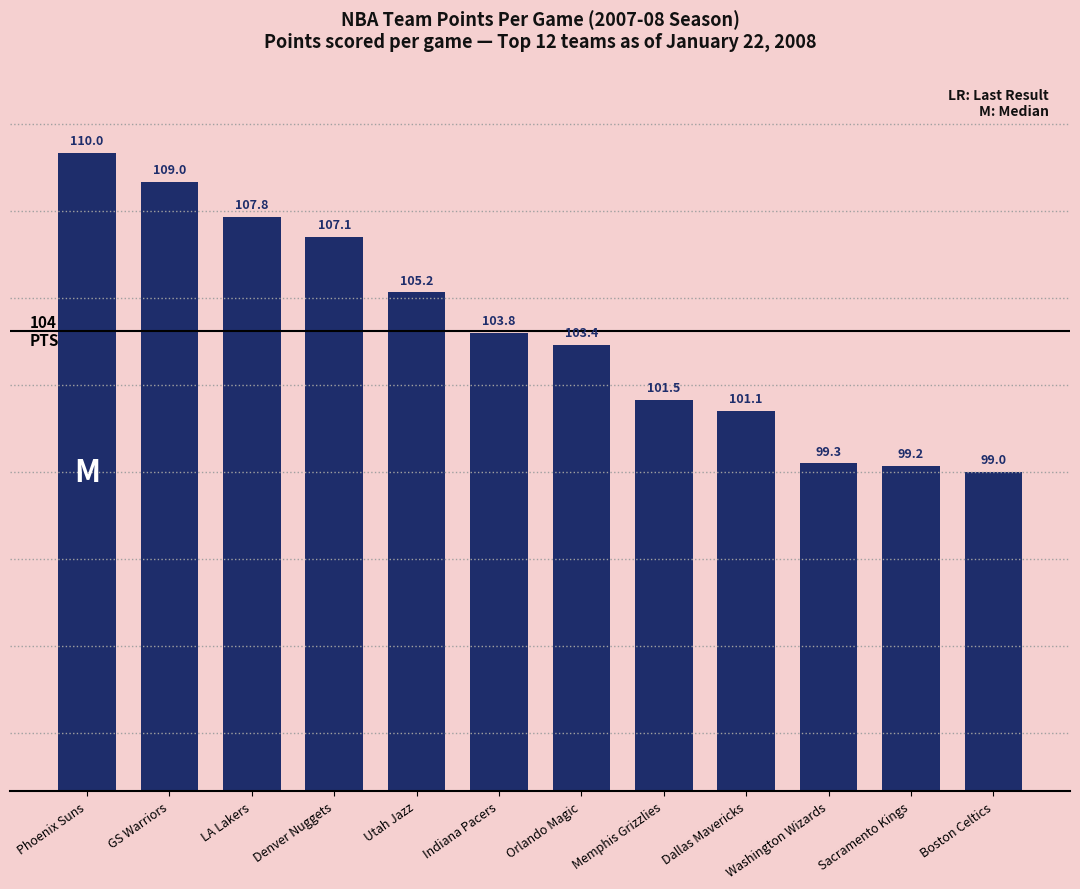

What is the value of the 11th bar from the left?

99.2